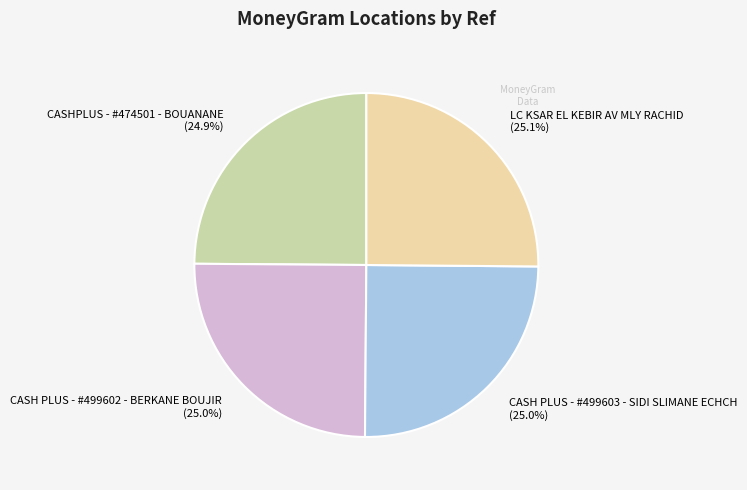

How many segments does this pie chart have?

4